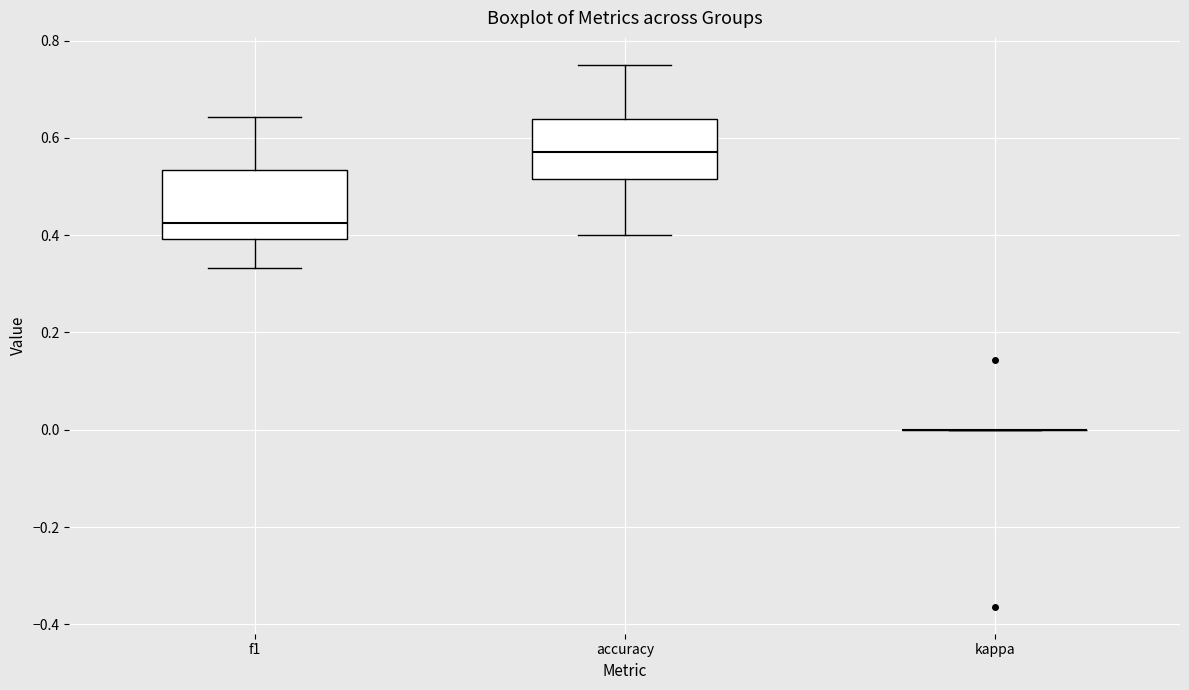

Where does the lower whisker of the box for accuracy end on the y-axis? The values are not printed on the chart, so give them approximately, as read against the axis.

0.40